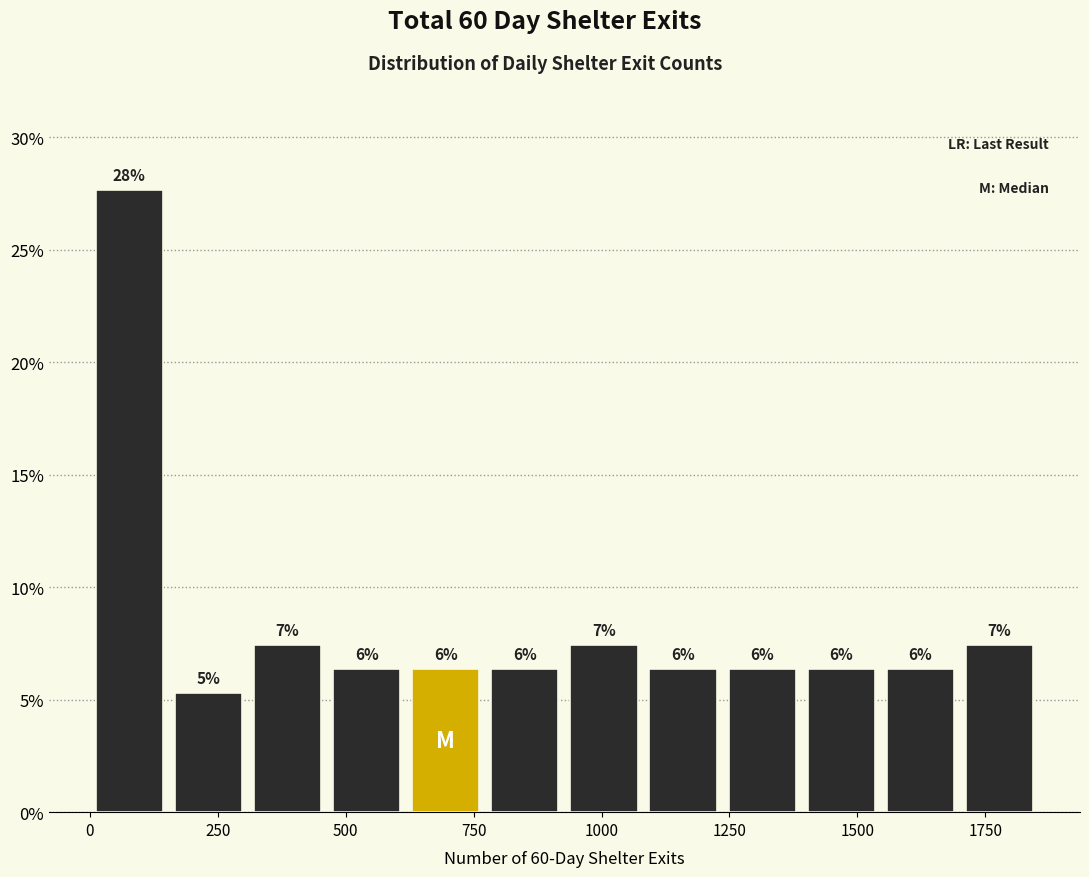

Around what value on the x-axis is the tallest bar? Give the approximate position of its centre, as read against the axis.

100